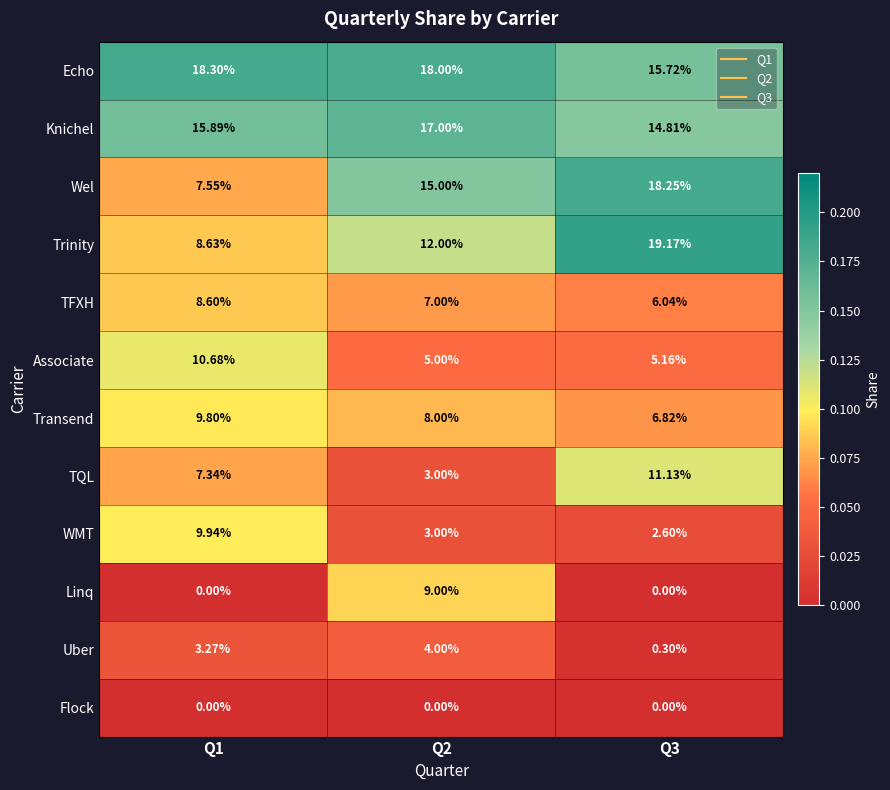

Which series has the largest range (max minus min)?

Wel